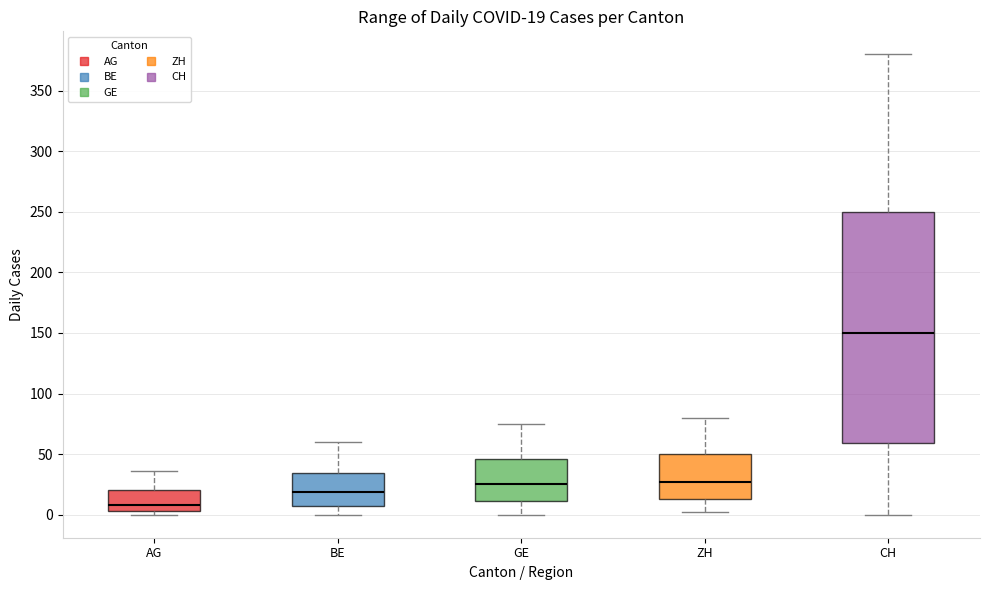

Comparing the boxes themselves (not the whiskers), which one is the tallest?

CH